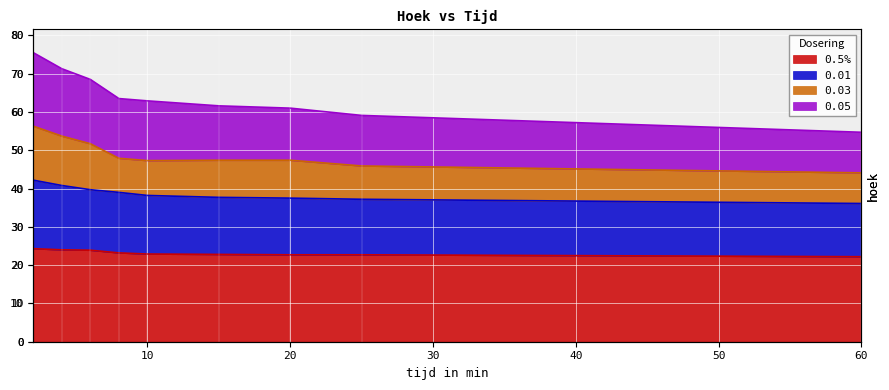

List the labels in order of 0.01 value, largest first.

2, 4, 6, 8, 10, 15, 20, 25, 60